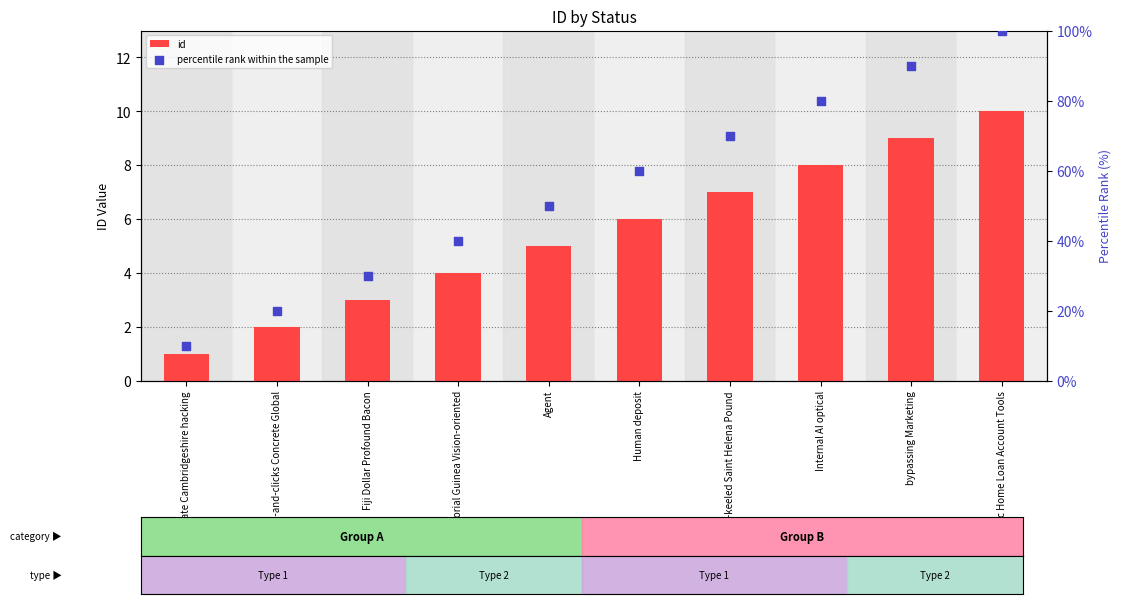

What are all the series names shown in the legend?

id, percentile rank within the sample